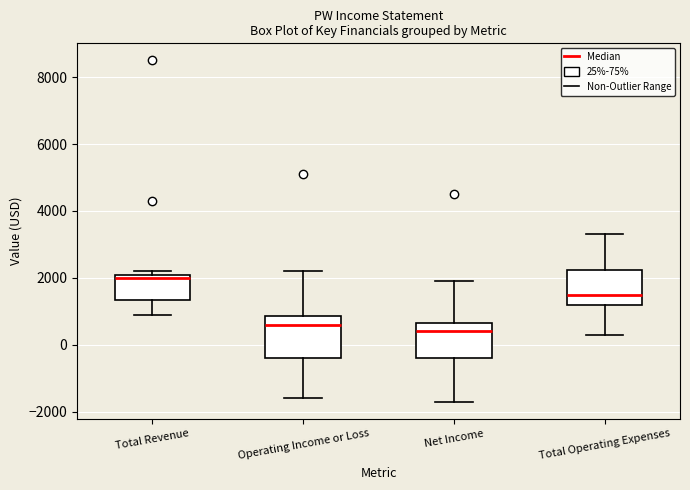

Which box is the tallest, from its lower edge to its upper edge?

Operating Income or Loss